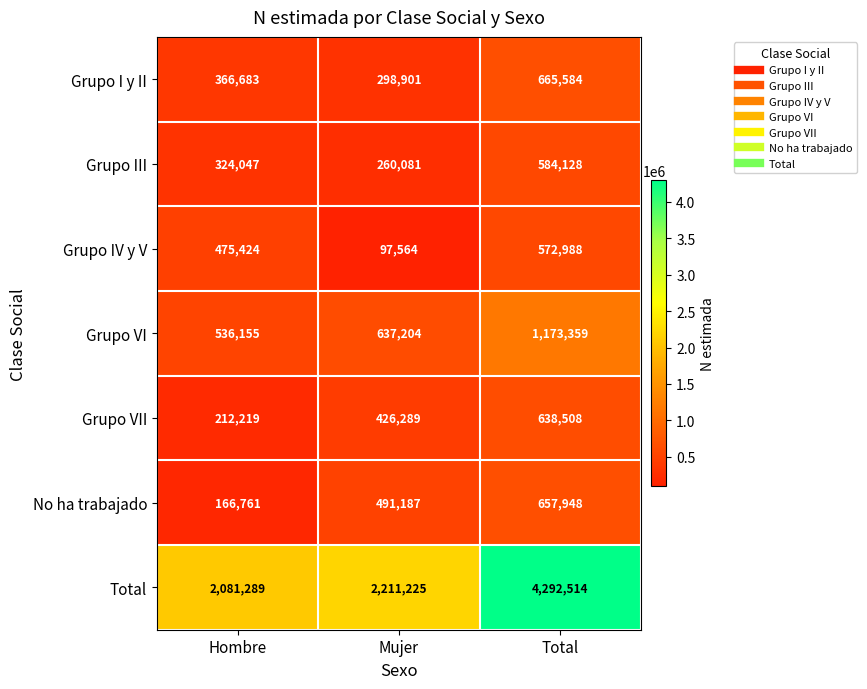

Where is No ha trabajado nearest to the value 412354?

Mujer